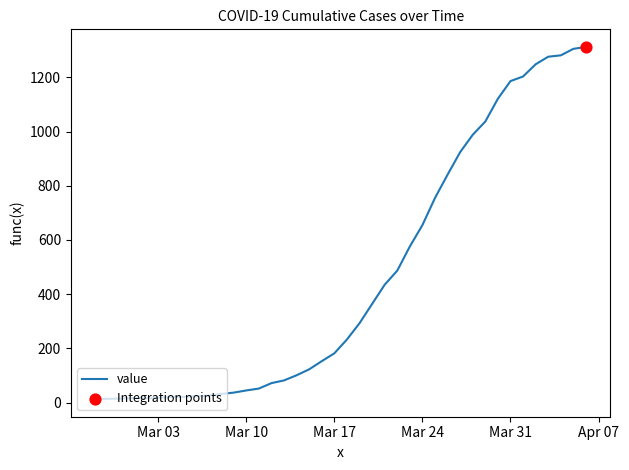

What is the maximum value shown in the chart?

1312